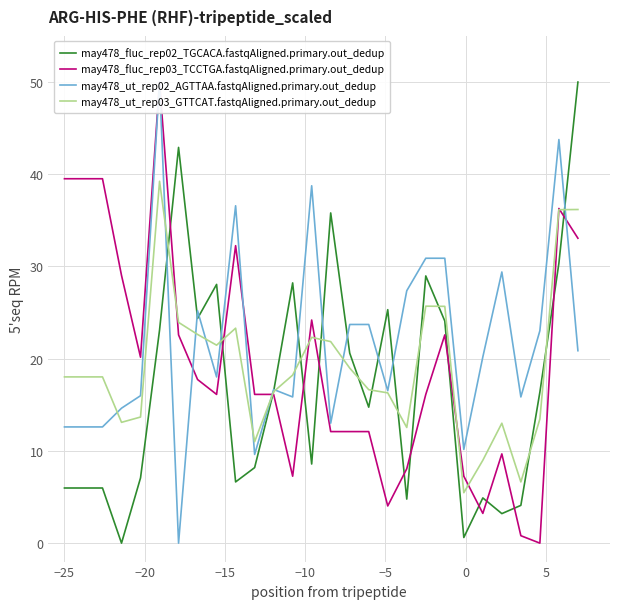

What is the maximum value for may478_fluc_rep02_TGCACA.fastqAligned.primary.out_dedup?

50.0